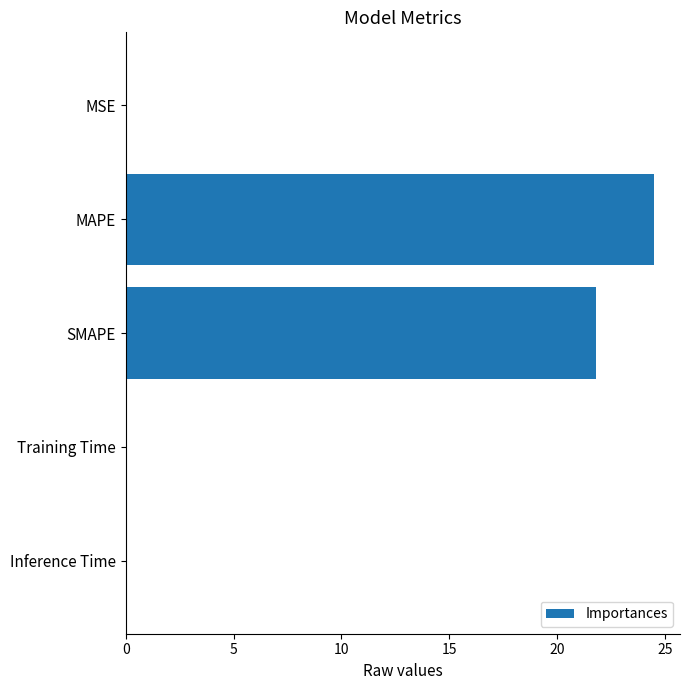

What is the sum of all values?

46.4